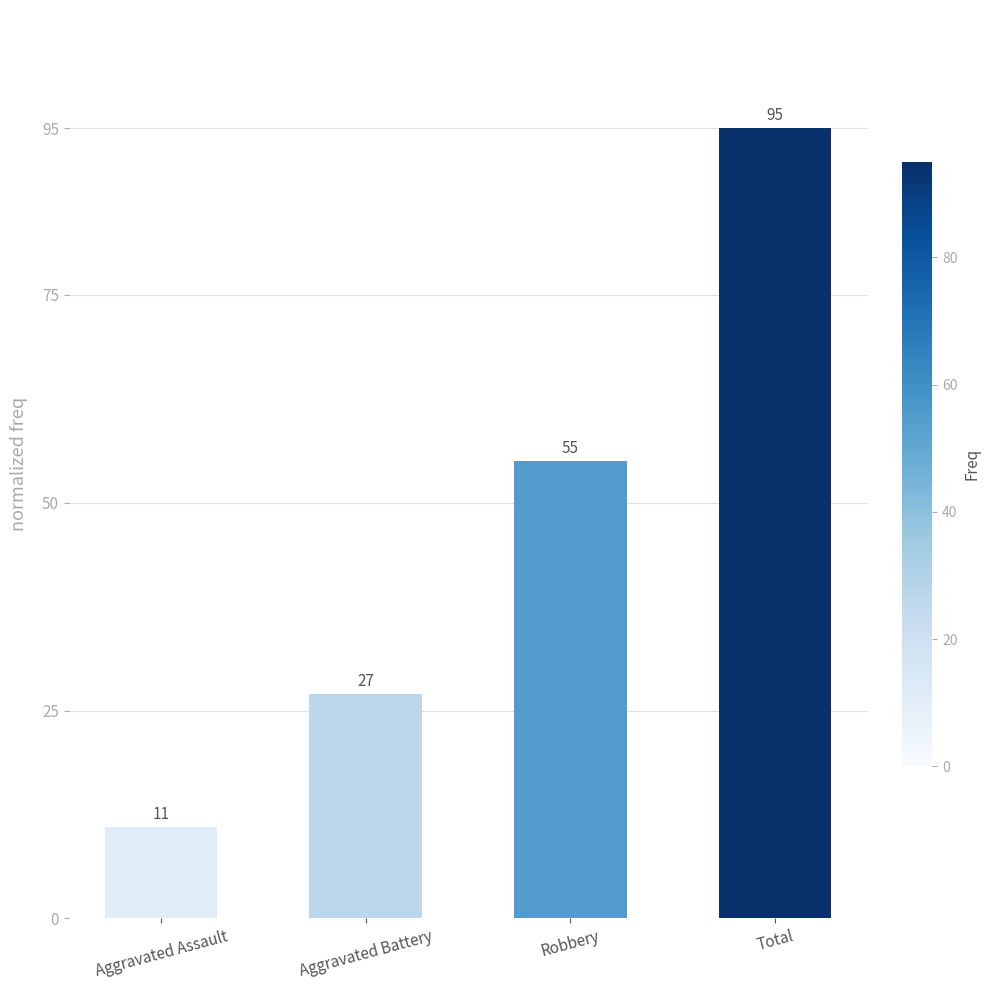

Does the chart contain stacked bars?

No